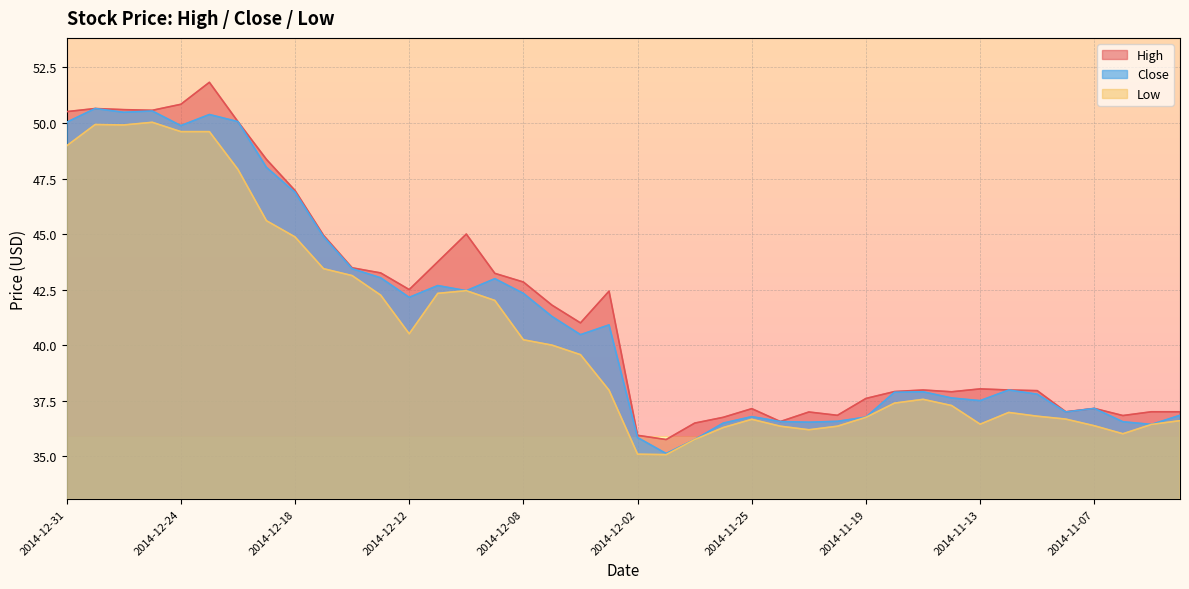

How many data points in High are above 41?

19